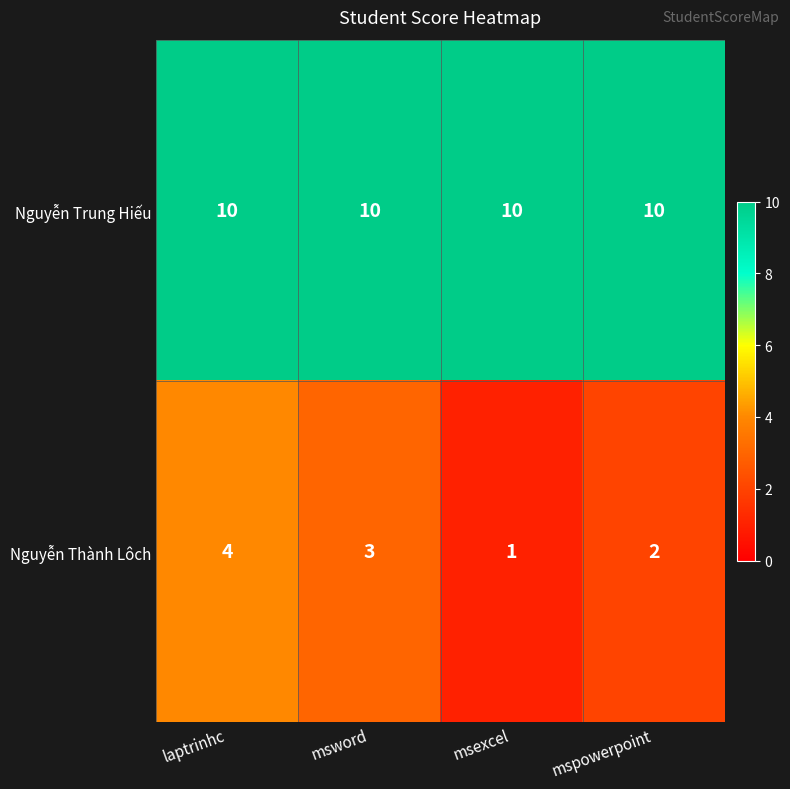

At which label is Nguyễn Thành Lôch closest to 2?

mspowerpoint